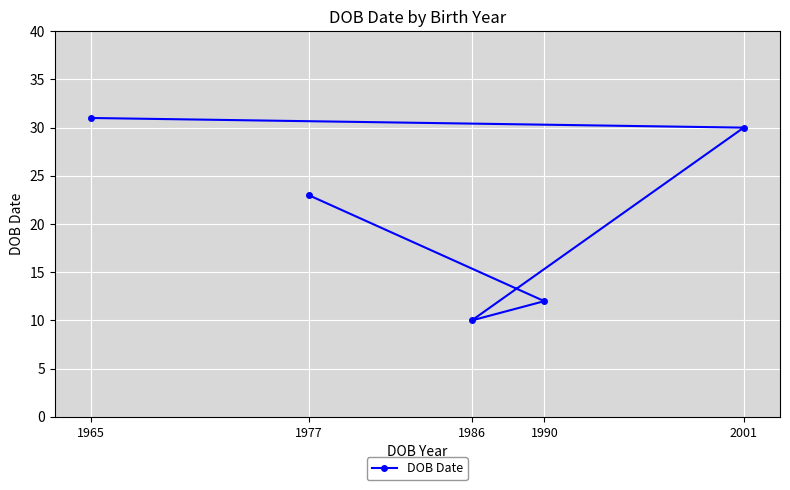

What is the change in value from 1977 to 1990?

-11